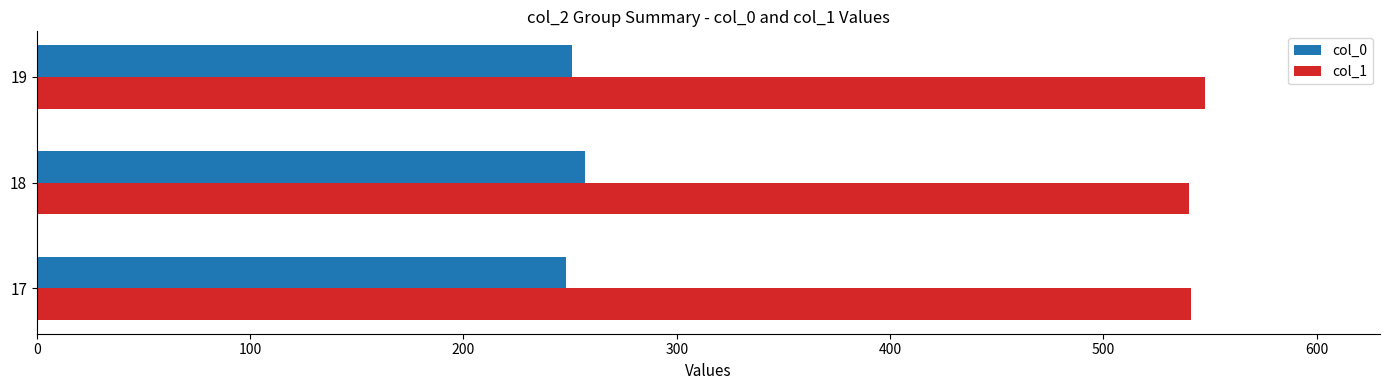

What is the difference between the highest and lowest values at 17?

292.6